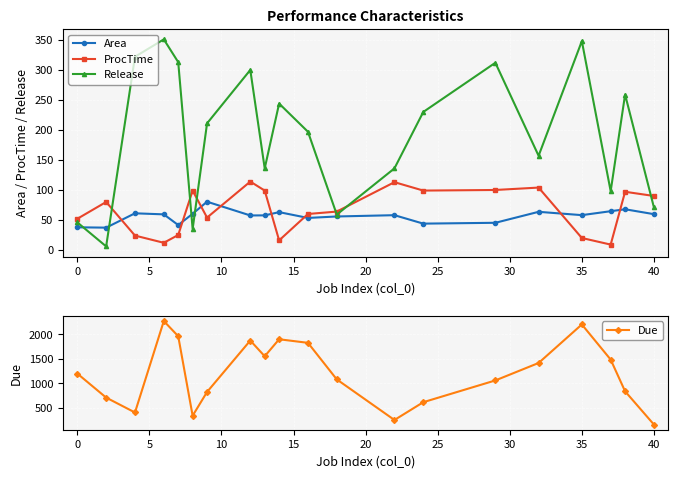

How many lines are shown in the chart?

4